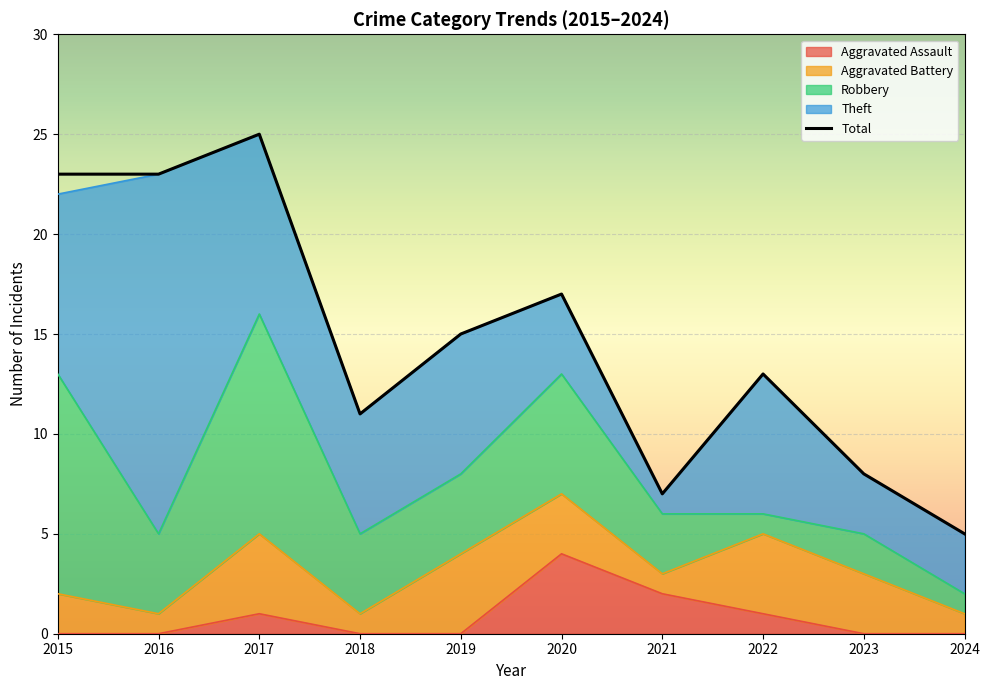

Approximately how many times larger is the value at 2015 compared to 2022?

1.8